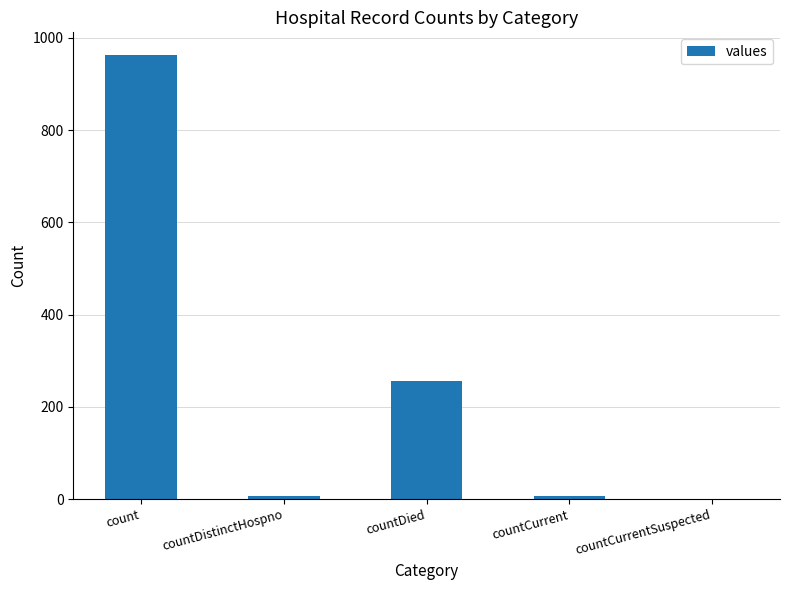

What is the greatest value displayed?

964